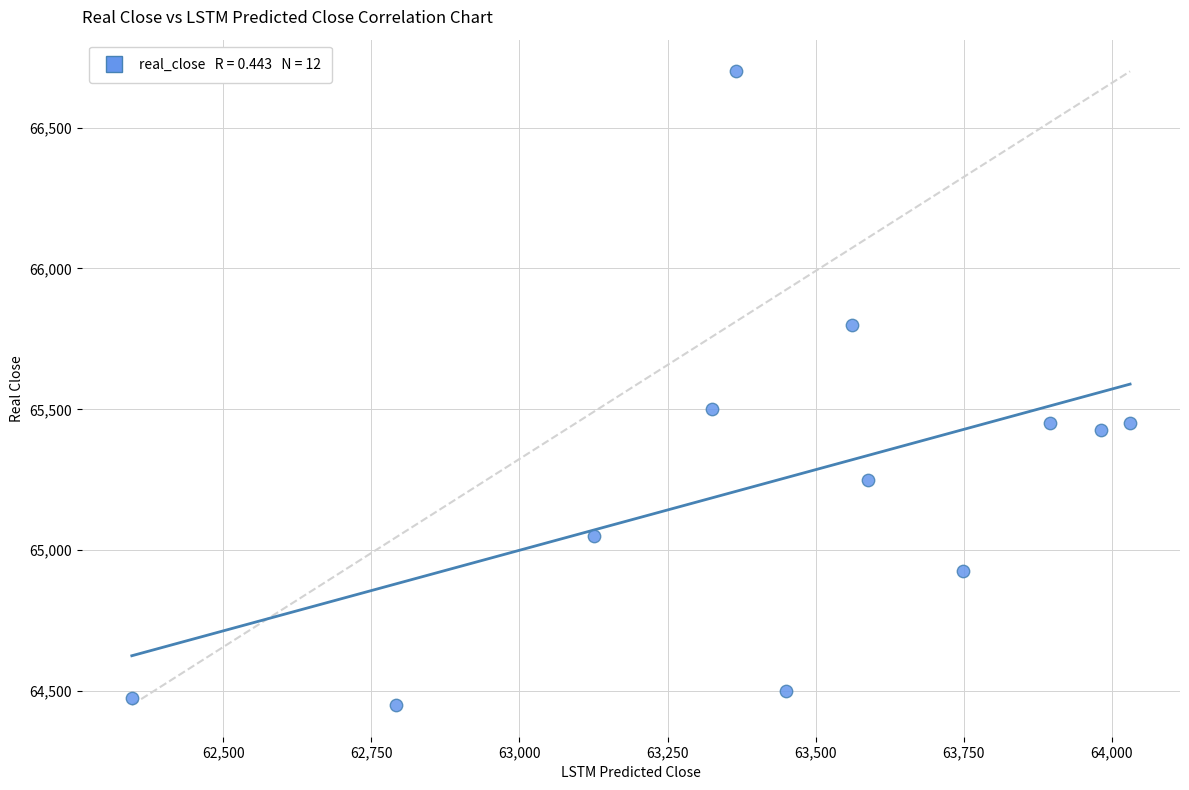

What Y value in the scatter plot is closest to 65575?

65500